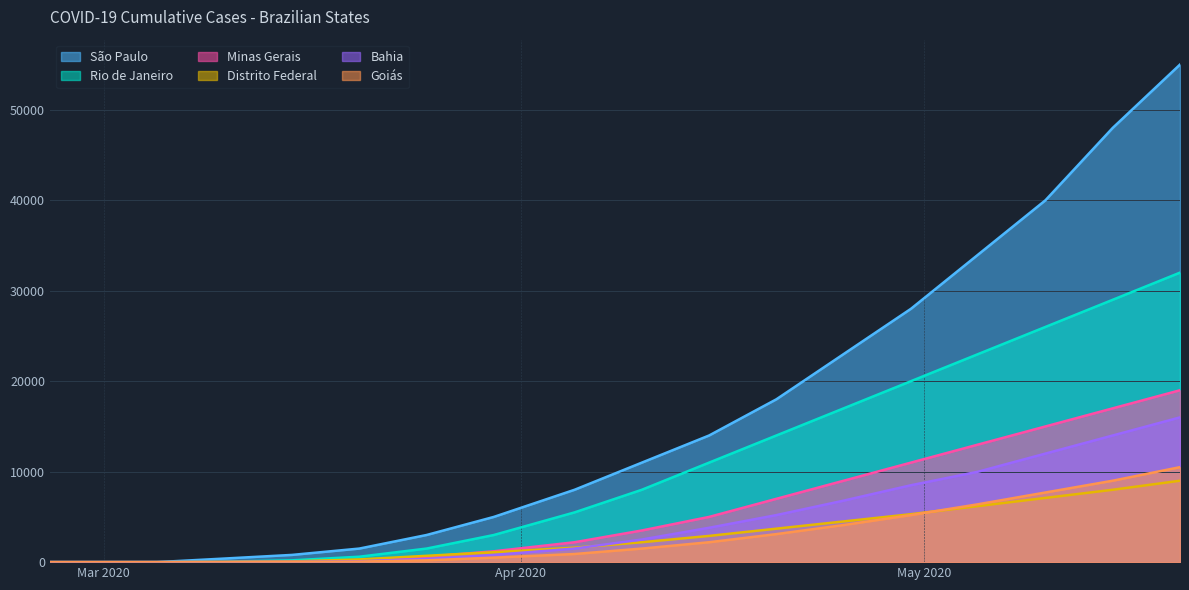

Is it true that Rio de Janeiro equals 17000 at 2020-04-25?

True